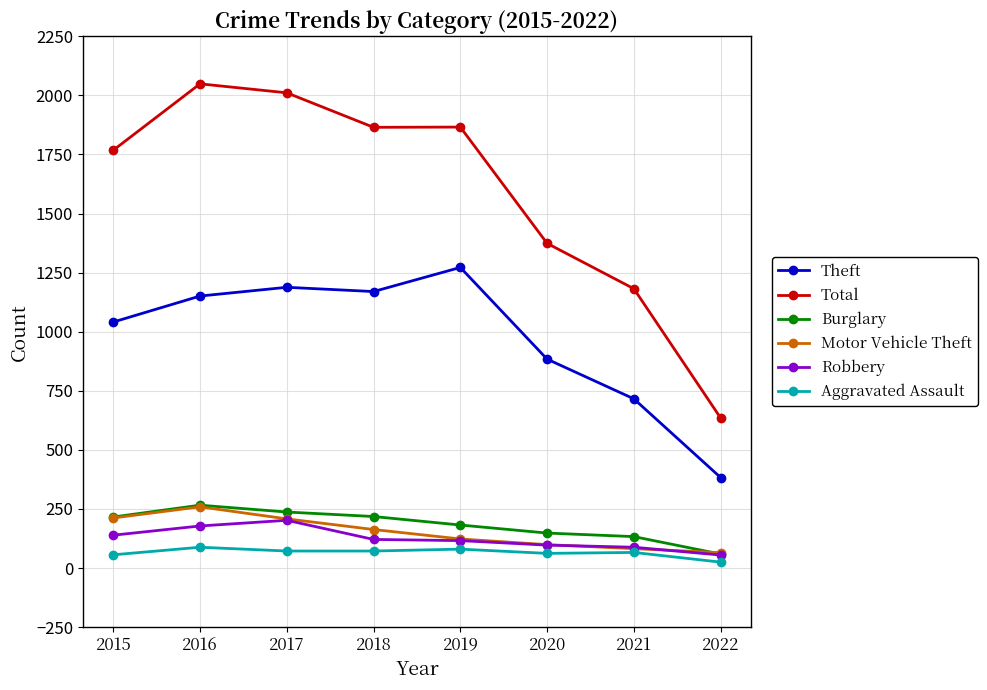

Which series changed the most between 2020 and 2022?

Total